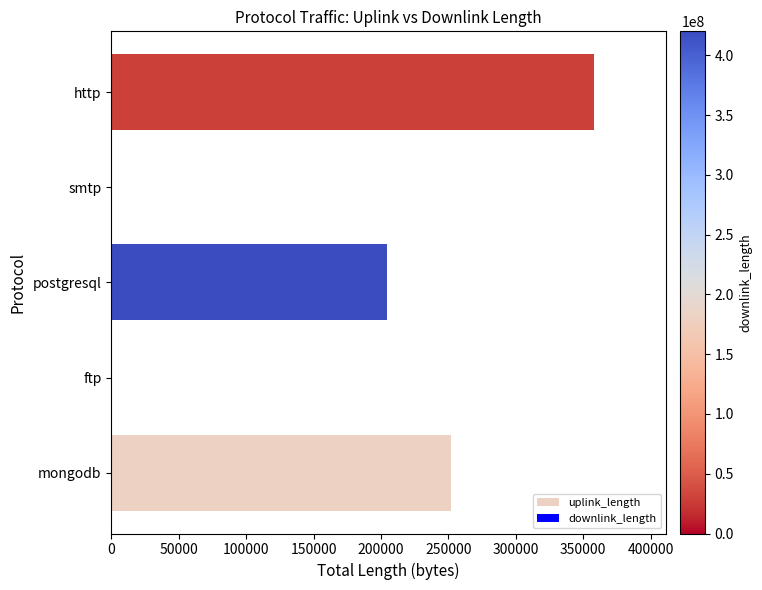

Is it true that the value at mongodb is 334155?

False